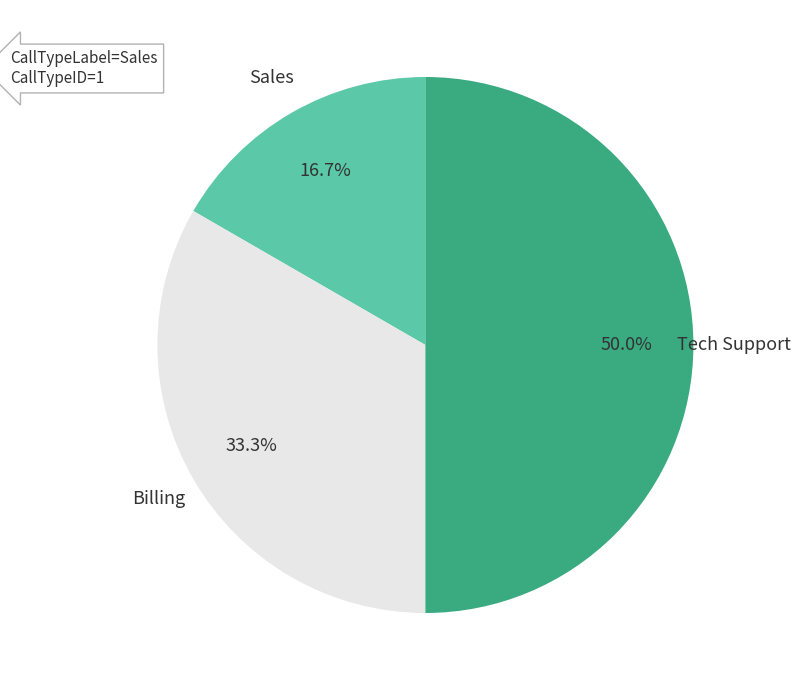

True or false: Tech Support accounts for 56% of the total.

False